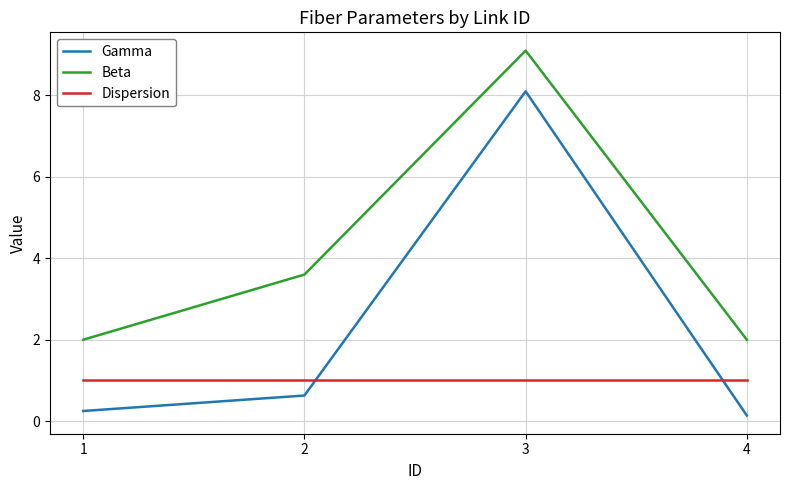

True or false: Dispersion has more than 1 points higher than both neighbors.

False